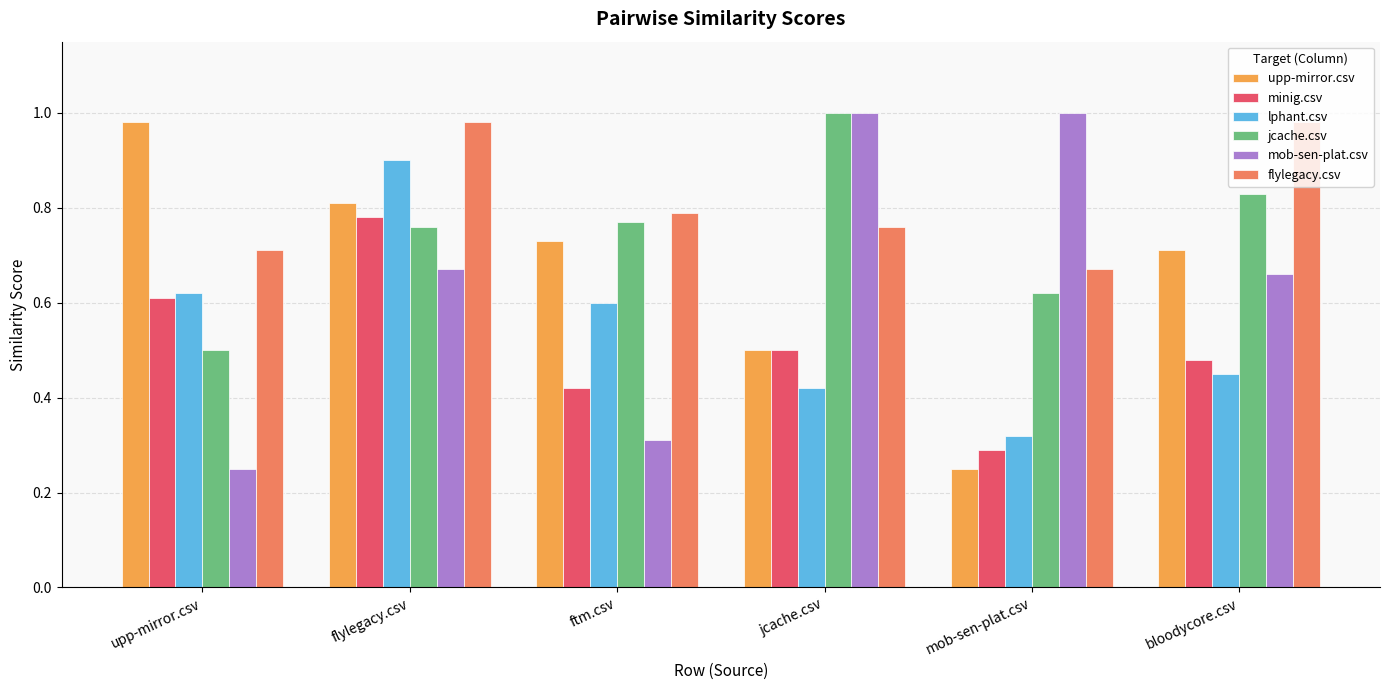

Which series changed the most between flylegacy.csv and bloodycore.csv?

lphant.csv